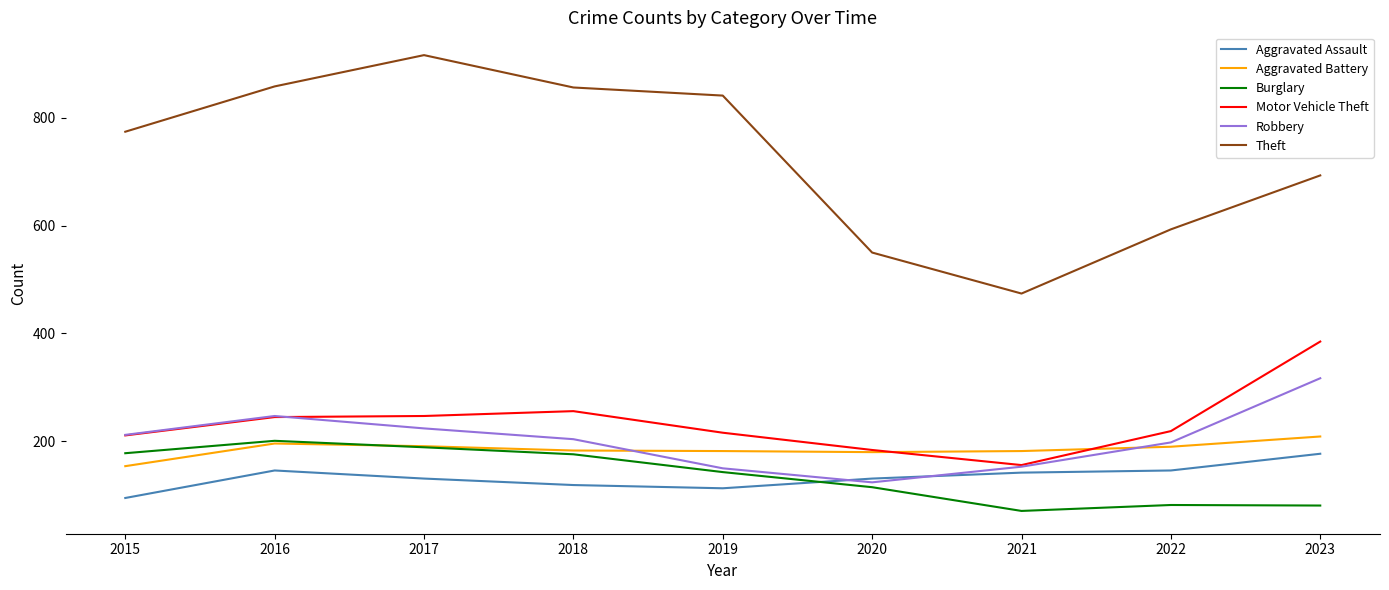

How many interior local peaks does the Theft series have?

1